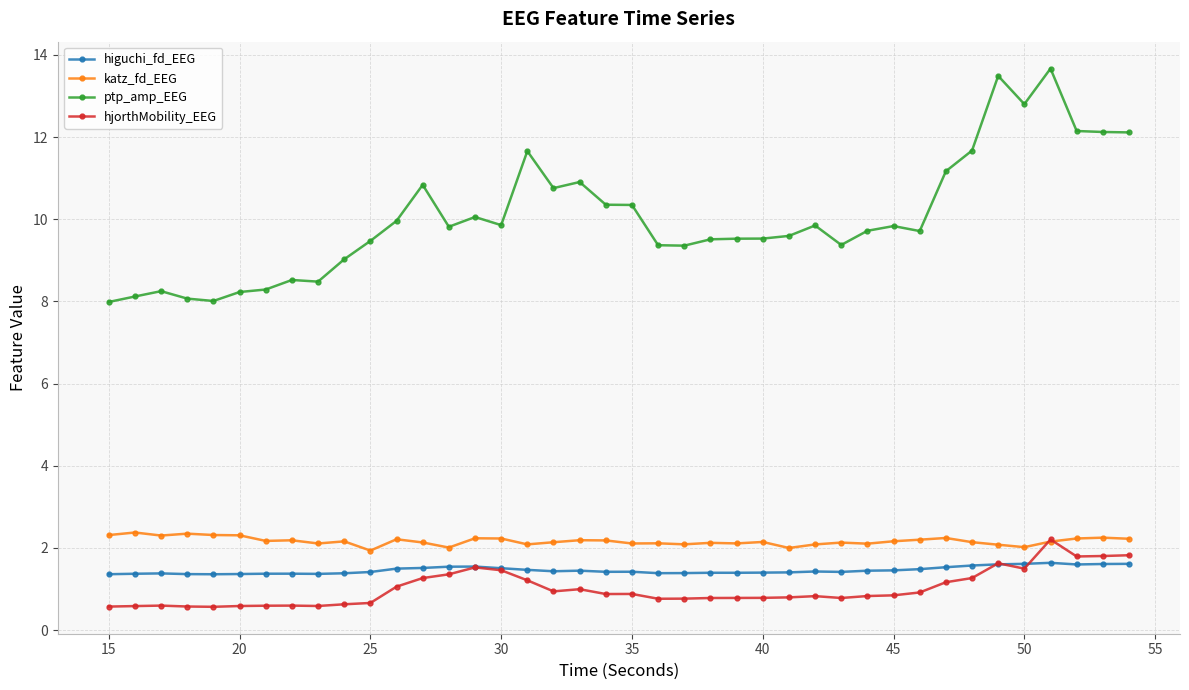

What is the difference between the maximum and minimum values in the higuchi_fd_EEG series?

0.3